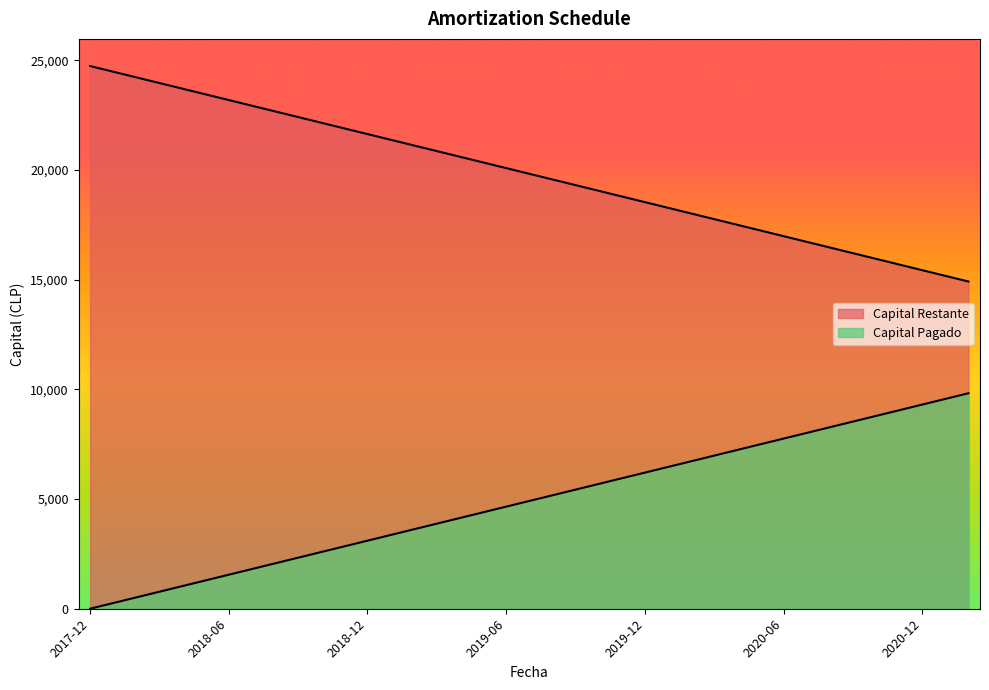

Is the value of Capital Pagado at 2020-05-05 greater than the value of Capital Restante at 2018-10-05?

Yes